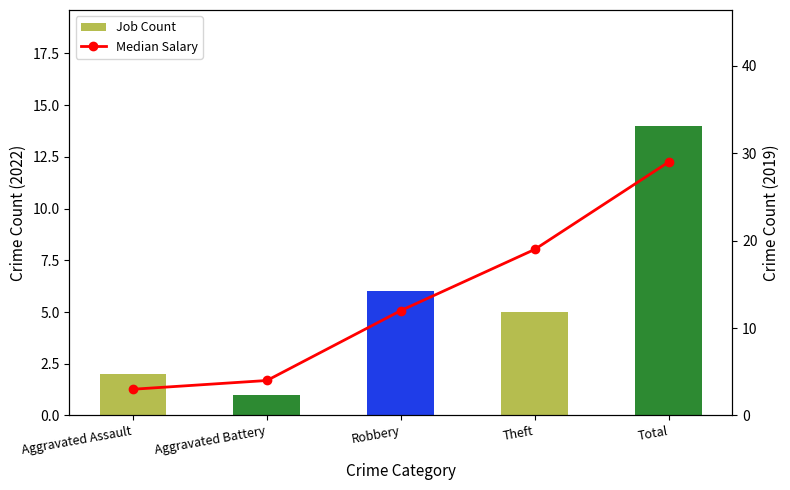

Reading left to right, extract all data points from this chart.

Job Count: Aggravated Assault=2	Aggravated Battery=1	Robbery=6	Theft=5	Total=14
Median Salary: Aggravated Assault=3	Aggravated Battery=4	Robbery=12	Theft=19	Total=29